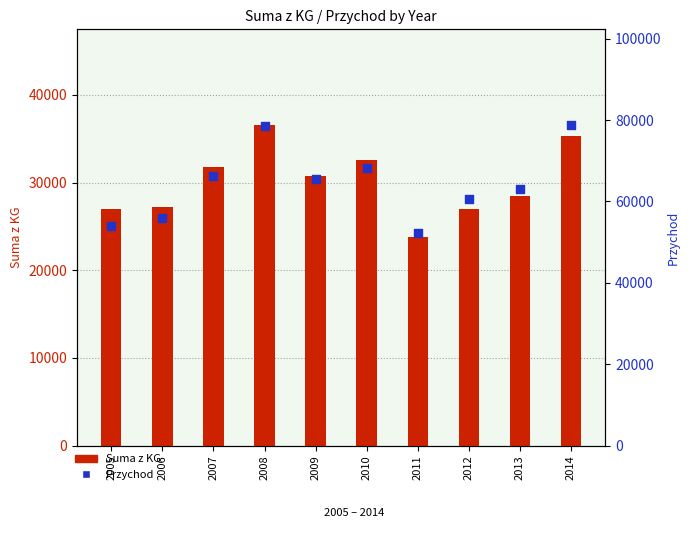

Is the value of Przychod at 2013 greater than the value of Suma z KG at 2011?

Yes